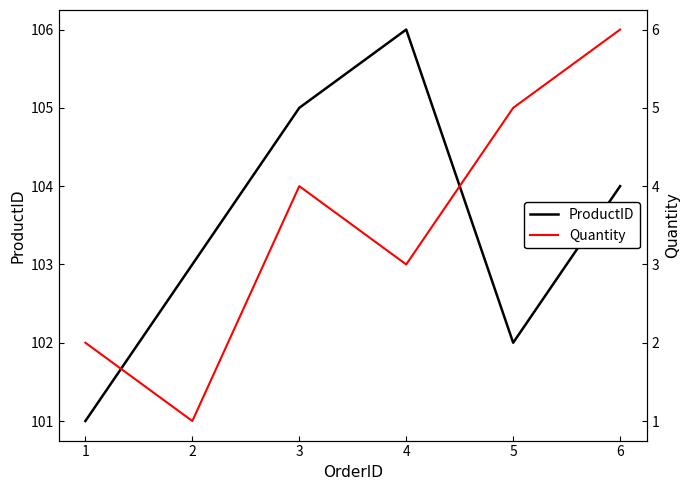

Rank the series by their maximum value, from lowest to highest.

Quantity, ProductID